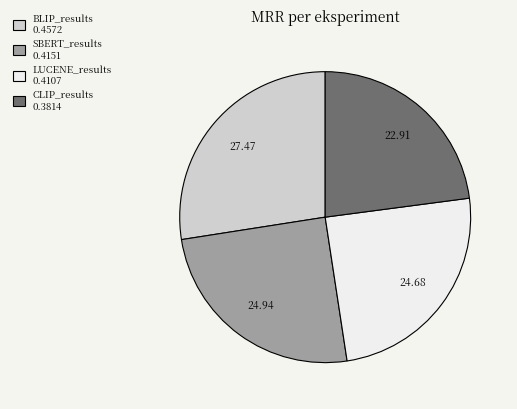

Is there a majority slice in this chart?

No